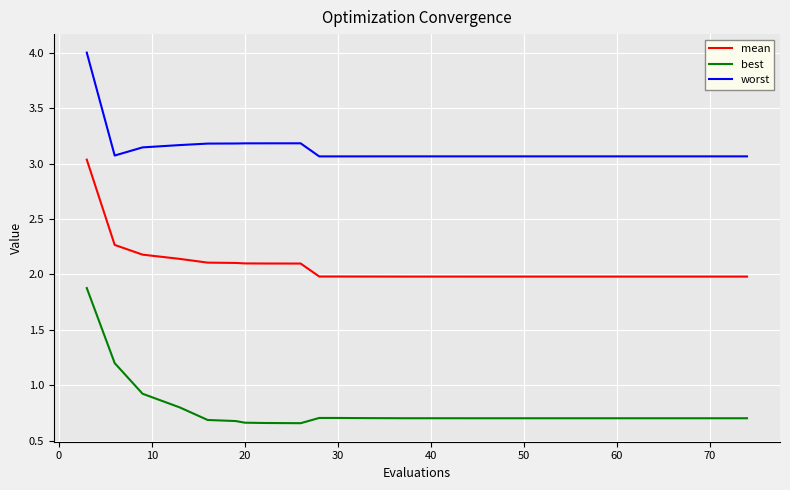

True or false: mean and worst cross at least once.

False